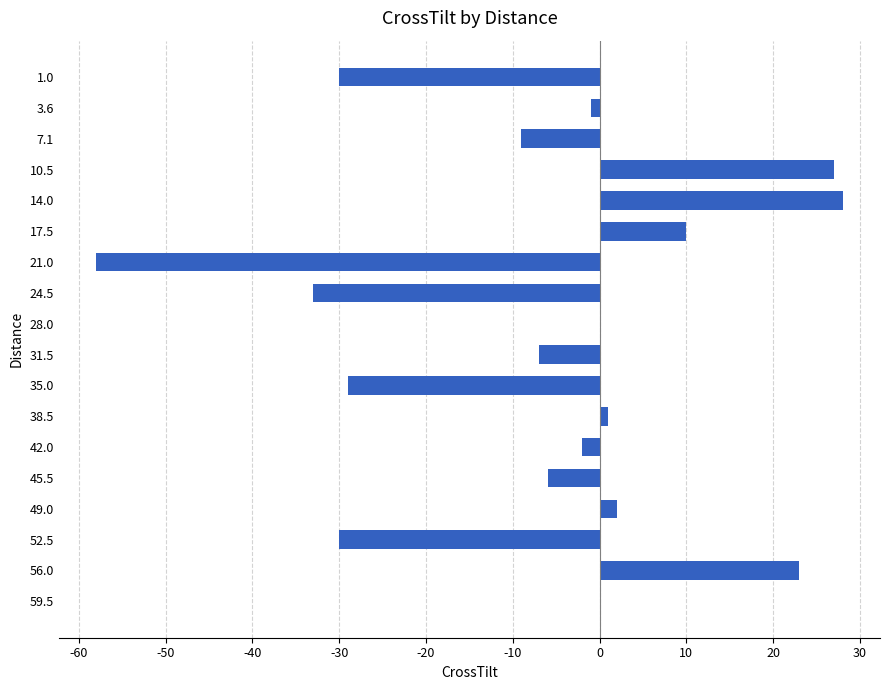

The value at 10.5 is 40. True or false?

False